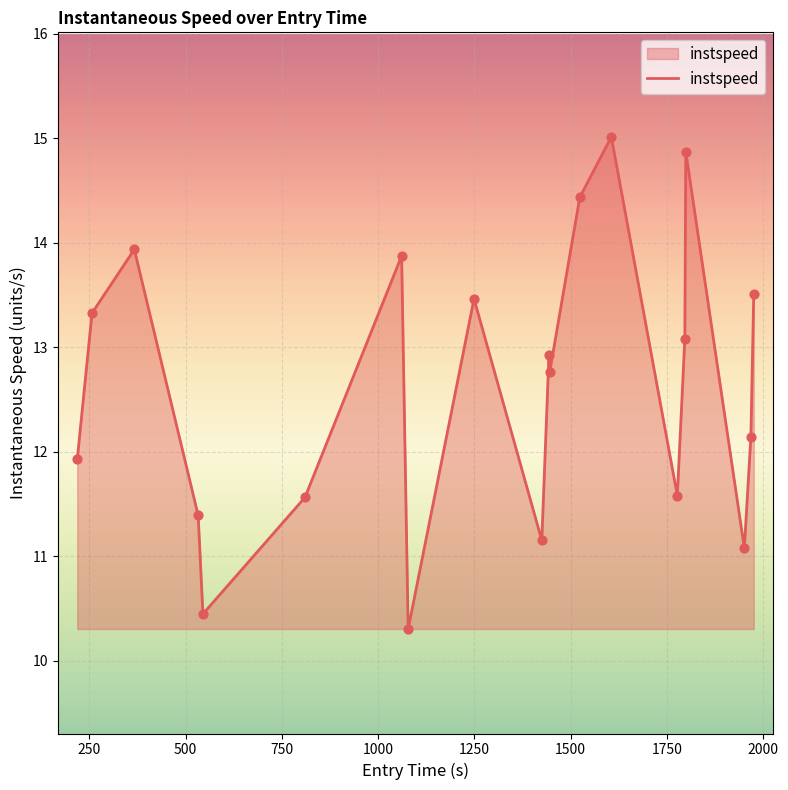

What is the maximum value shown in the chart?

15.0